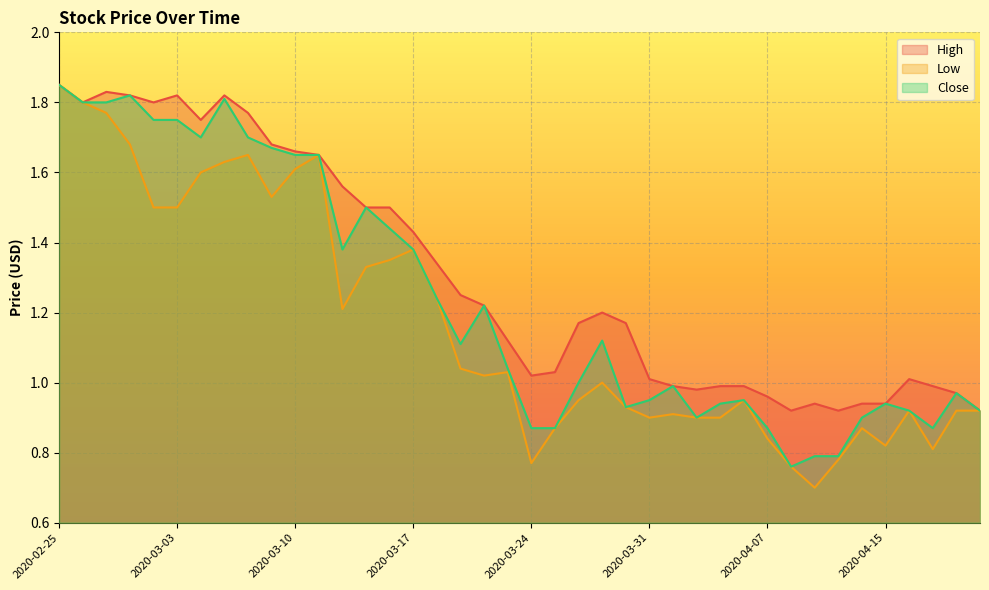

Reading left to right, extract all data points from this chart.

High: 1.9	1.8	1.8	1.8	1.8	1.8	1.8	1.8	1.8	1.7	1.7	1.6	1.6	1.5	1.5	1.4	1.3	1.2	1.2	1.1	1.0	1.0	1.2	1.2	1.2	1.0	1.0	1.0	1.0	1.0	1.0	0.9	0.9	0.9	0.9	0.9	1.0	1.0	1.0	0.9
Low: 1.9	1.8	1.8	1.7	1.5	1.5	1.6	1.6	1.6	1.5	1.6	1.6	1.2	1.3	1.4	1.4	1.2	1.0	1.0	1.0	0.8	0.9	0.9	1.0	0.9	0.9	0.9	0.9	0.9	0.9	0.8	0.8	0.7	0.8	0.9	0.8	0.9	0.8	0.9	0.9
Close: 1.9	1.8	1.8	1.8	1.8	1.8	1.7	1.8	1.7	1.7	1.6	1.6	1.4	1.5	1.4	1.4	1.2	1.1	1.2	1.0	0.9	0.9	1.0	1.1	0.9	0.9	1.0	0.9	0.9	0.9	0.9	0.8	0.8	0.8	0.9	0.9	0.9	0.9	1.0	0.9